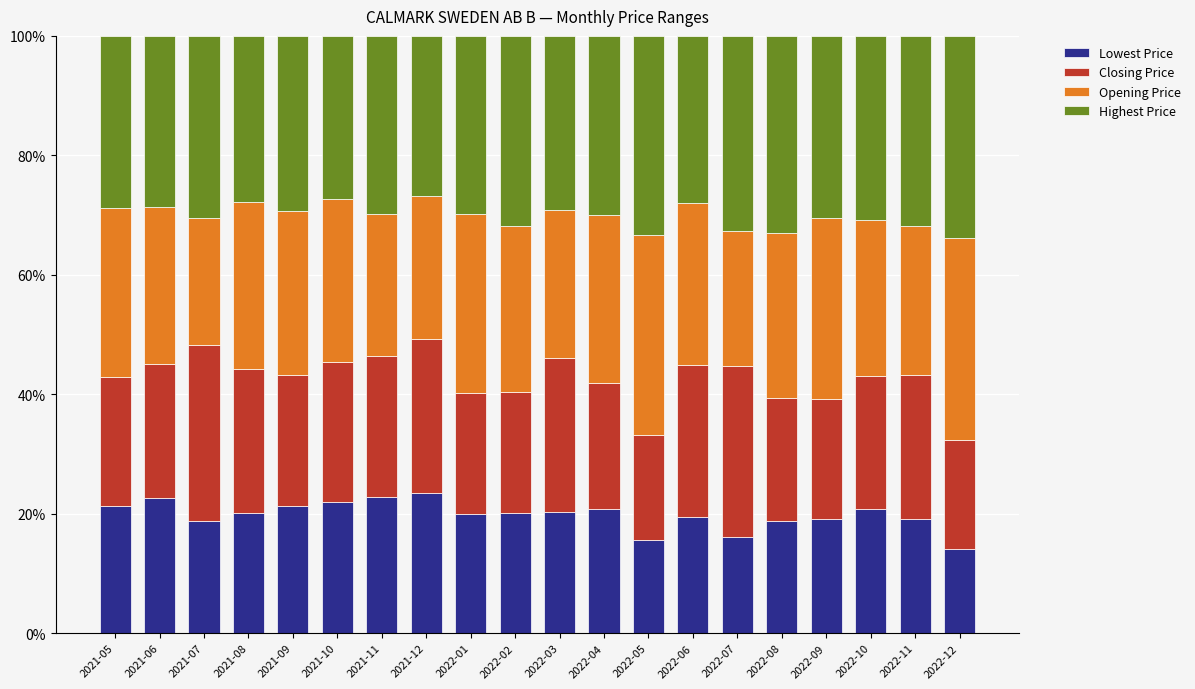

What is the total value across all series at 2021-09?

100.0